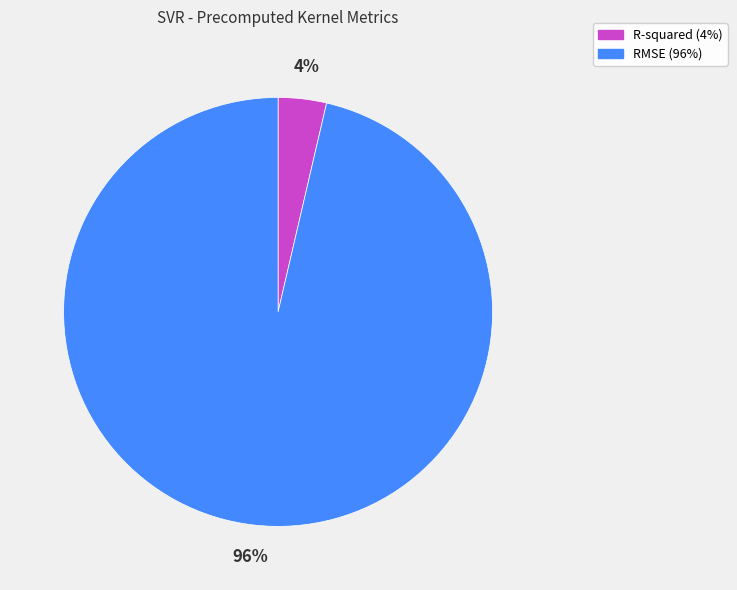

Rank the categories by value from lowest to highest.

R-squared, RMSE